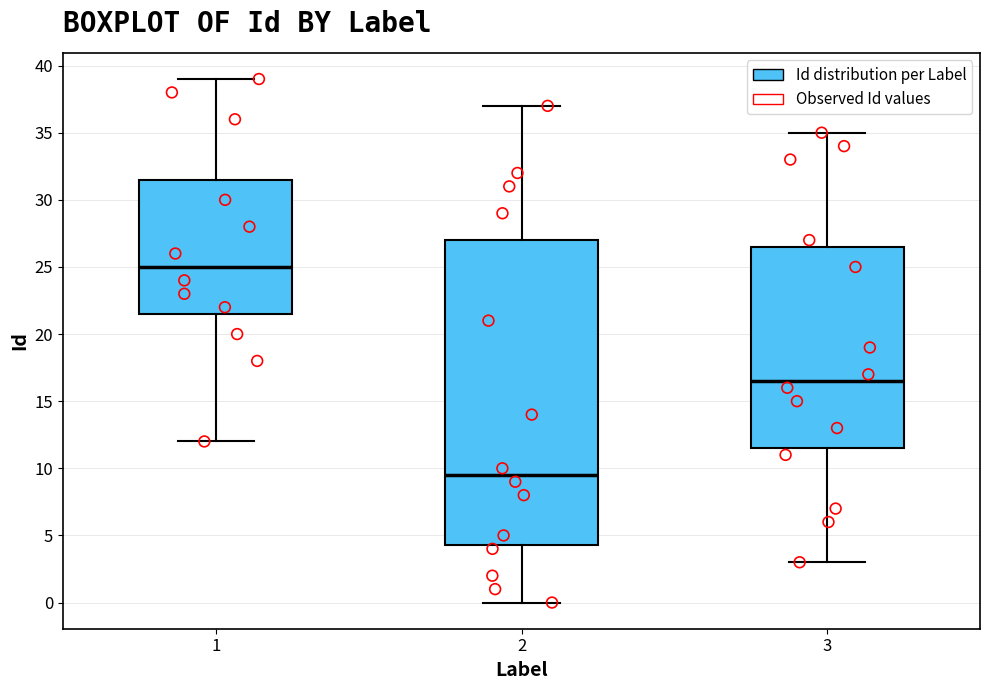

Where is the lower edge of the box at x = 1 on the y-axis? The values are not printed on the chart, so give them approximately, as read against the axis.

21.5